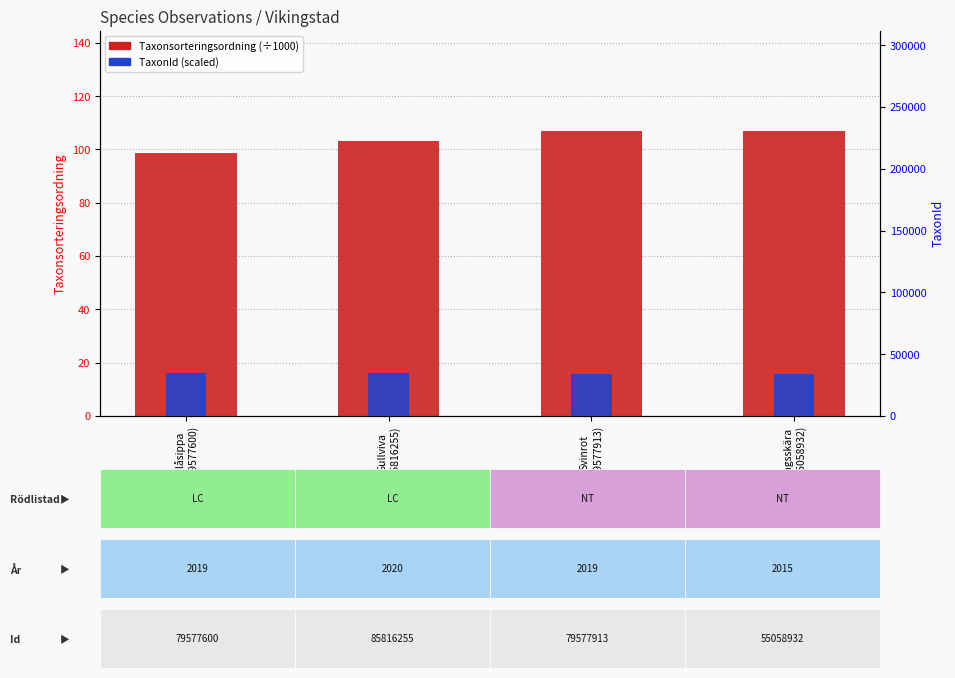

How many bars are there in total?

8